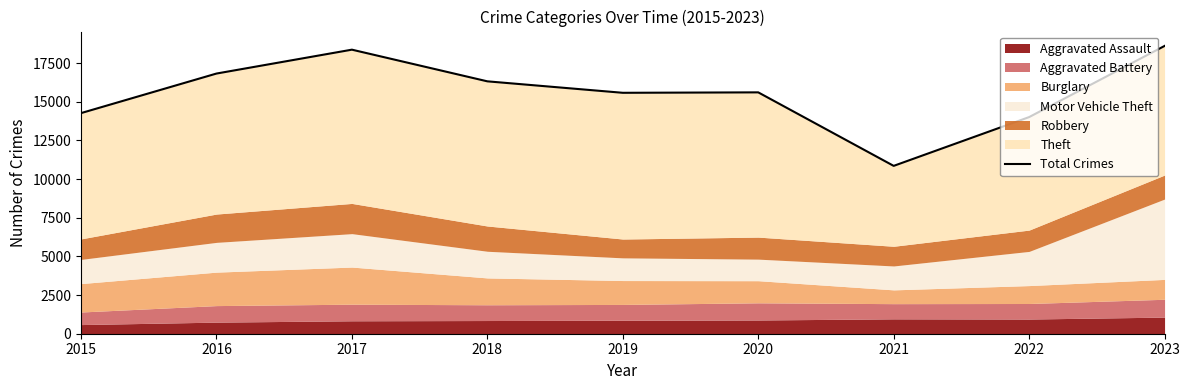

List the labels in order of value, largest first.

2023, 2017, 2016, 2018, 2020, 2019, 2015, 2022, 2021